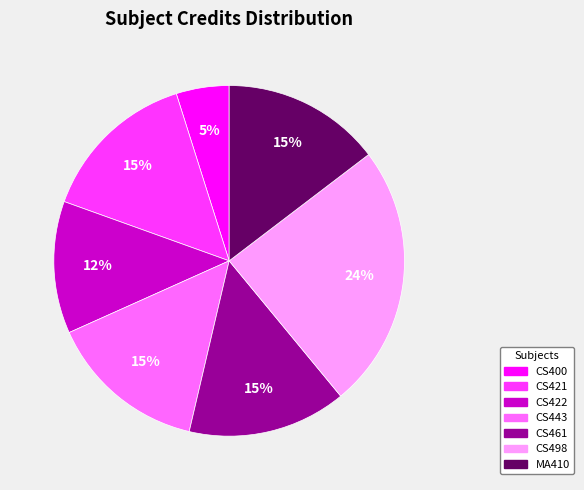

The CS422 slice represents 1% of the pie. True or false?

False